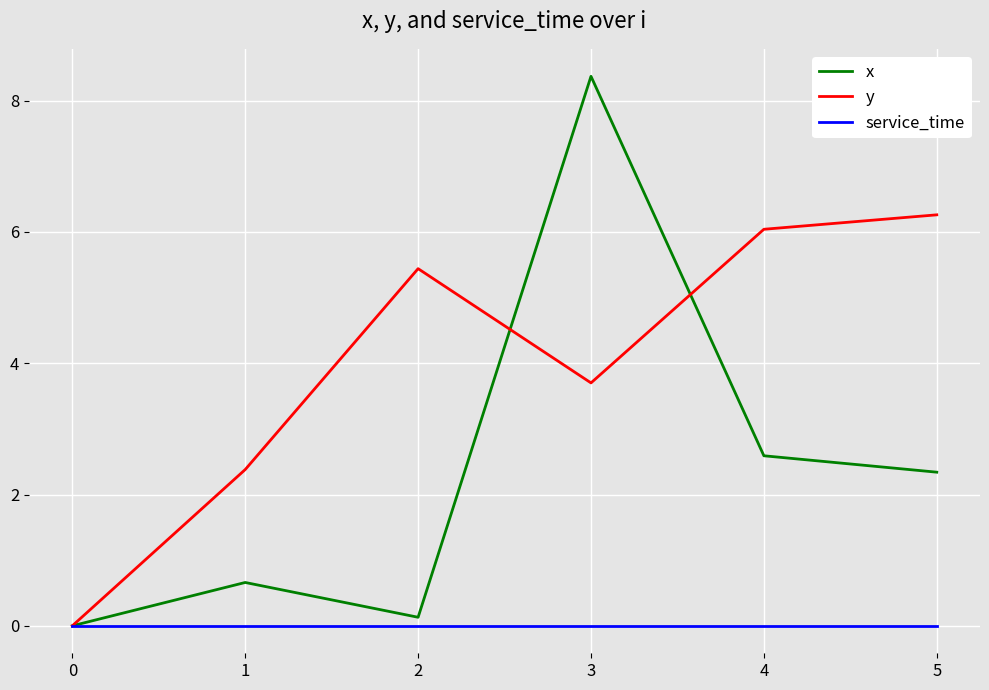

Does the chart have visible grid lines?

Yes